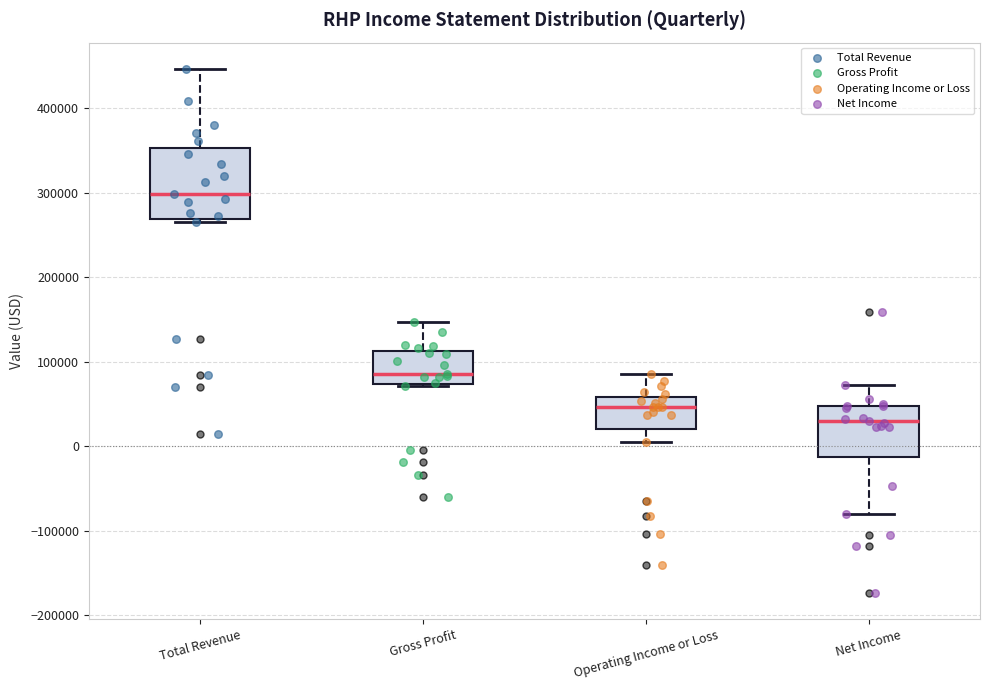

Reading left to right, read every box against the y-axis: the position of its median line, the range the box covers, and the ends of its whiskers. The values are not printed on the chart, so give them approximately, as read against the axis.

Total Revenue: median 300000, box 270000 to 350000, whiskers 260000 to 450000
Gross Profit: median 90000, box 70000 to 110000, whiskers 70000 to 150000
Operating Income or Loss: median 50000, box 20000 to 60000, whiskers 0 to 90000
Net Income: median 30000, box -10000 to 50000, whiskers -80000 to 70000